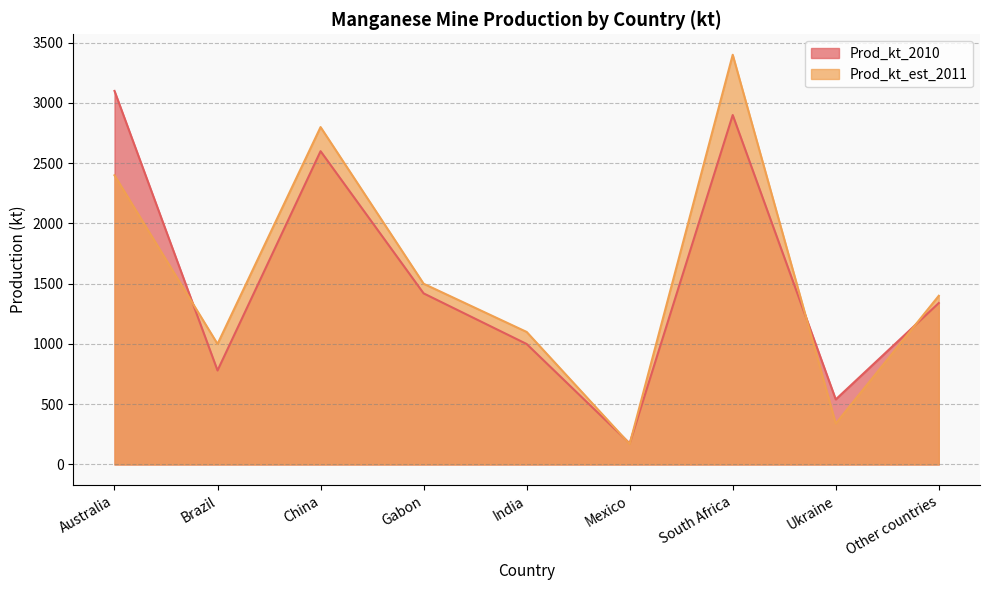

True or false: Prod_kt_est_2011 and Prod_kt_2010 intersect in this chart.

True